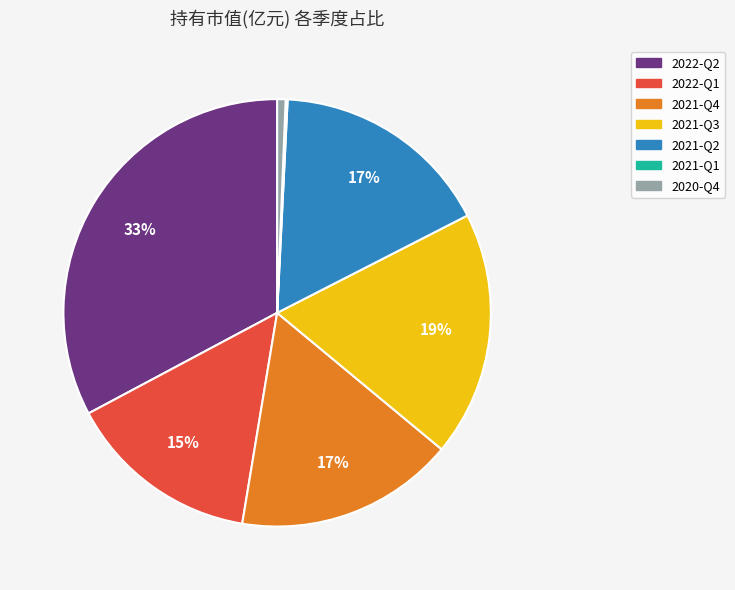

Approximately how many times larger is the value at 2021-Q3 compared to 2021-Q4?

1.1